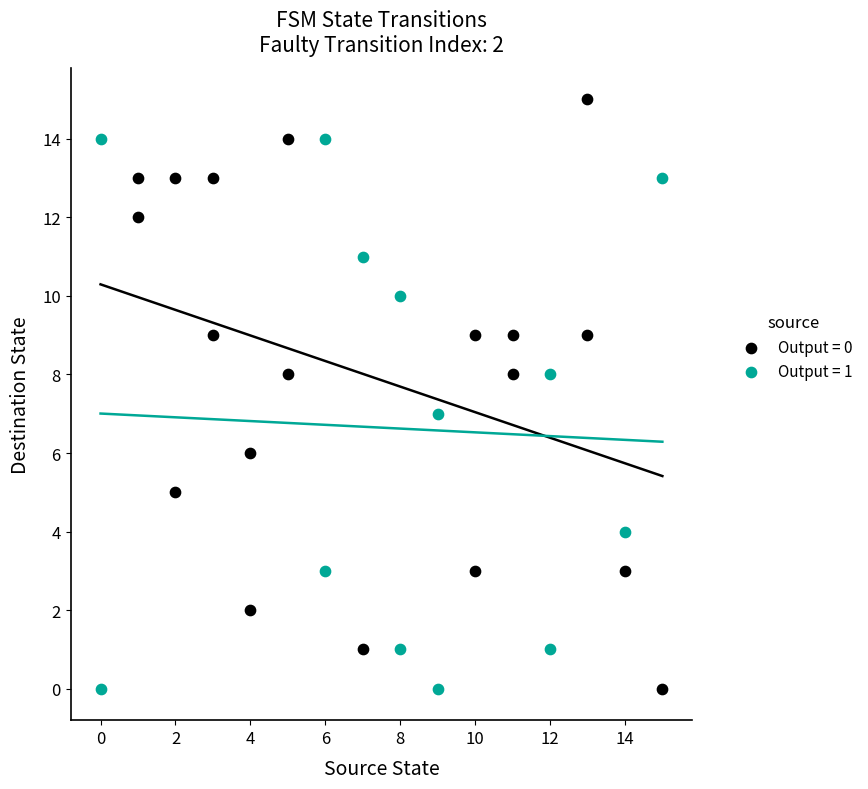

Which series contains the highest Y value?

Output = 0